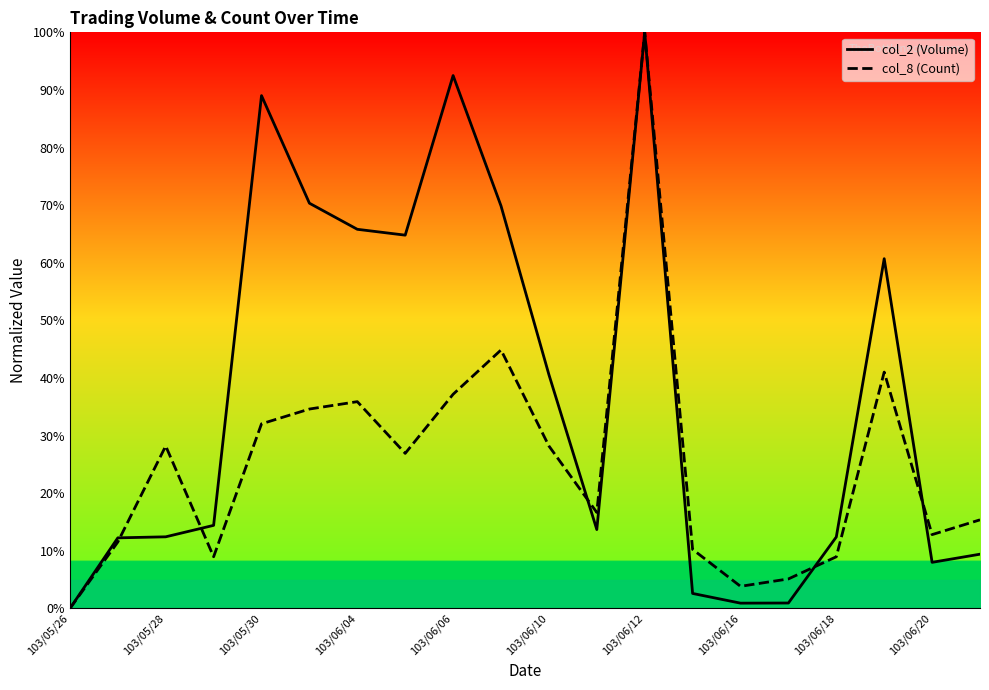

What is the value of the col_2 (Volume) point at the 10th from the left?

69.9